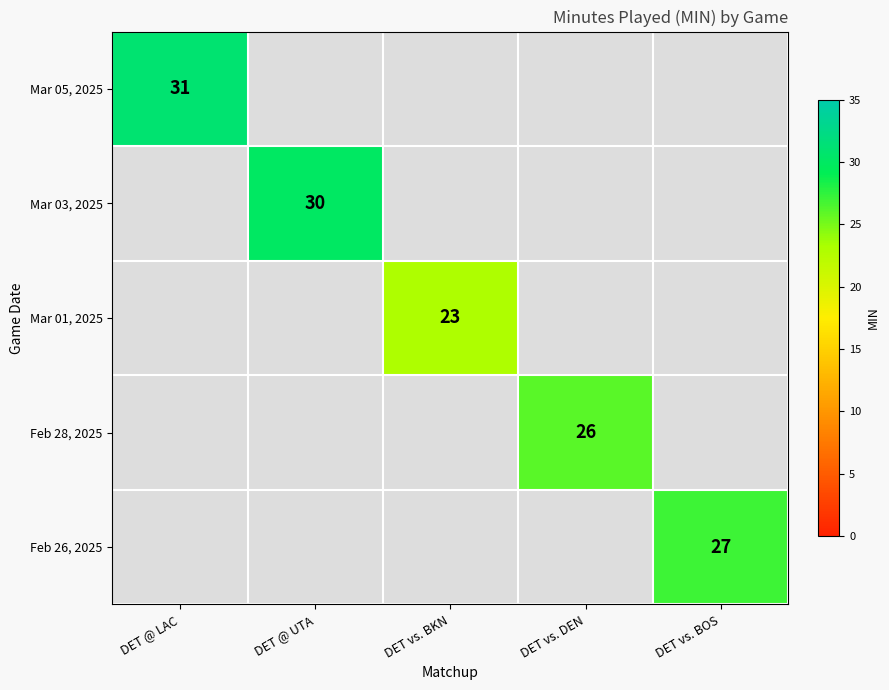

The value of Feb 26, 2025 at DET vs. BOS is 9. True or false?

False